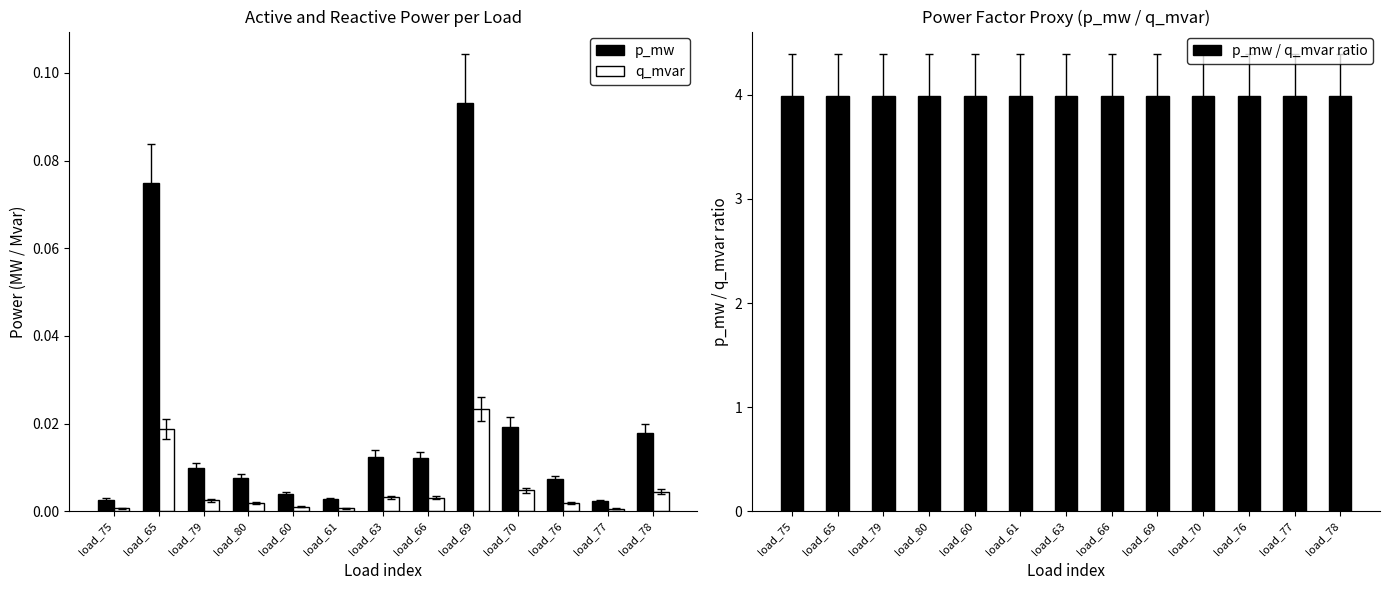

How many bars are there in total?

39